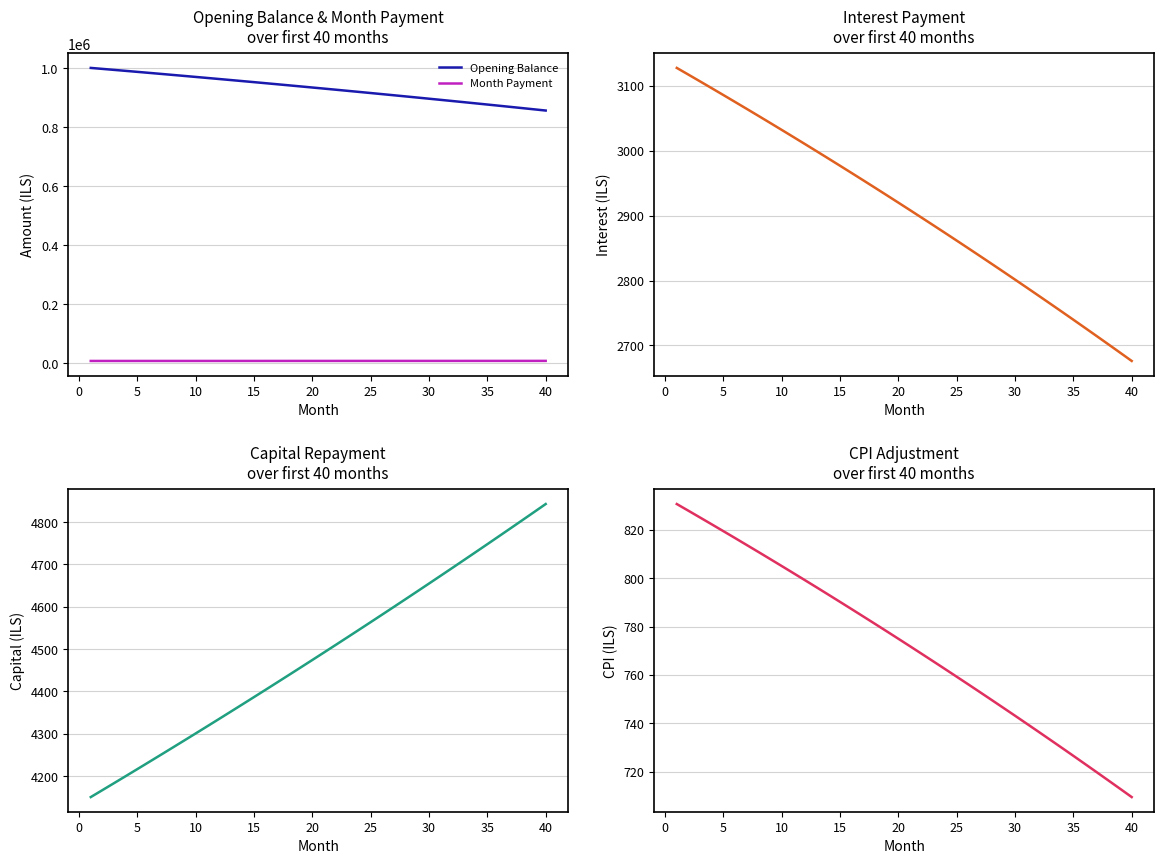

True or false: Opening Balance and Month Payment cross at least once.

False